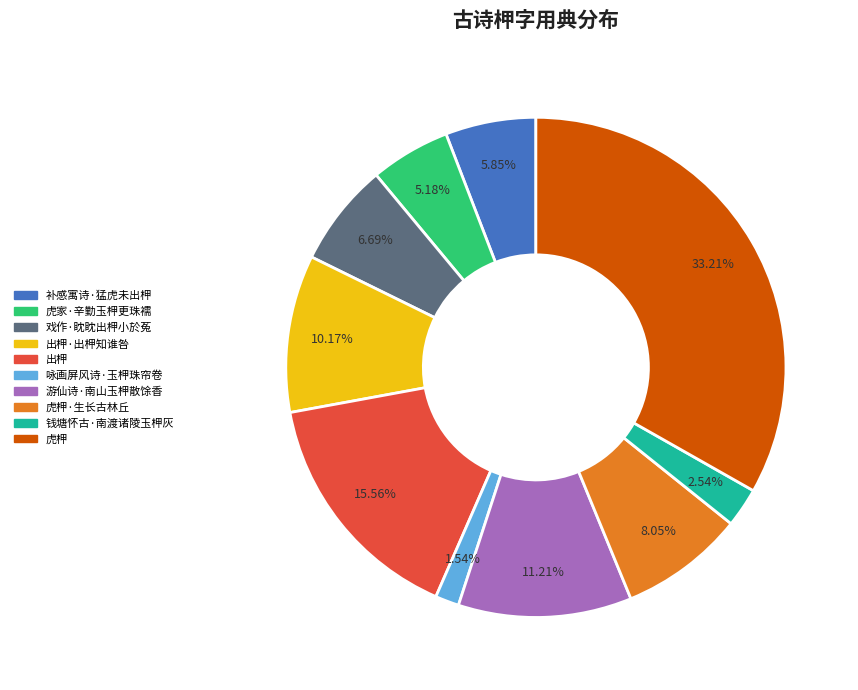

Does any single category account for the majority?

No